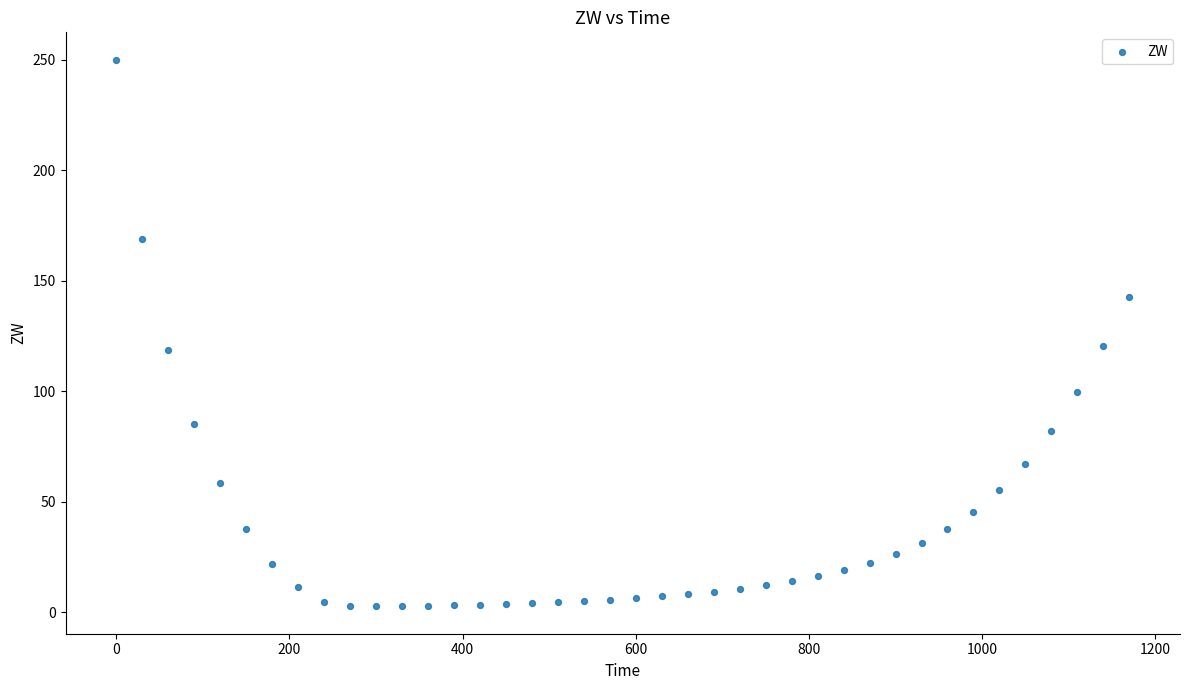

What is the range of X values (max minus min)?

1170.0